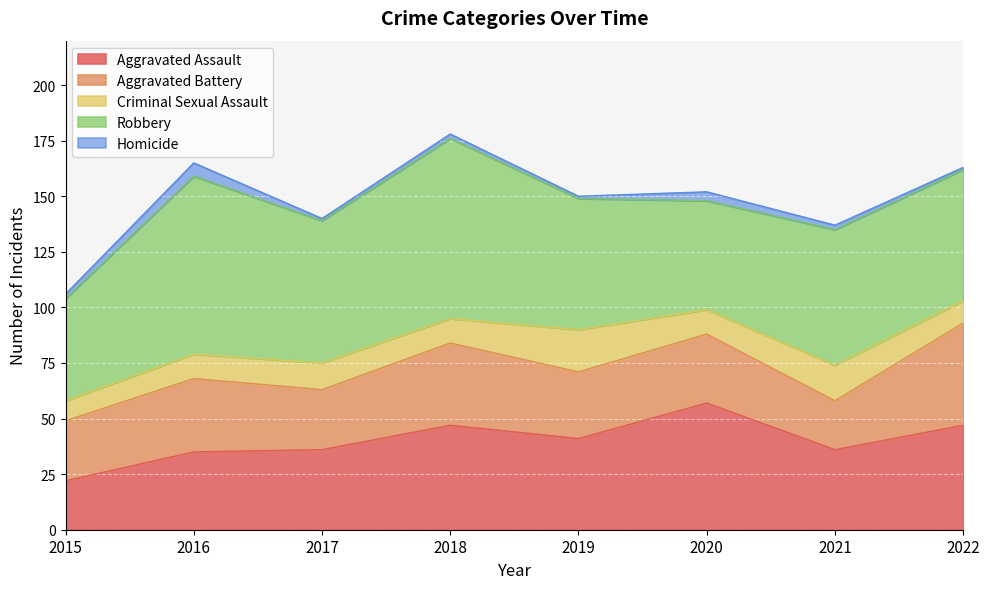

Where is Homicide nearest to the value 3?

2015